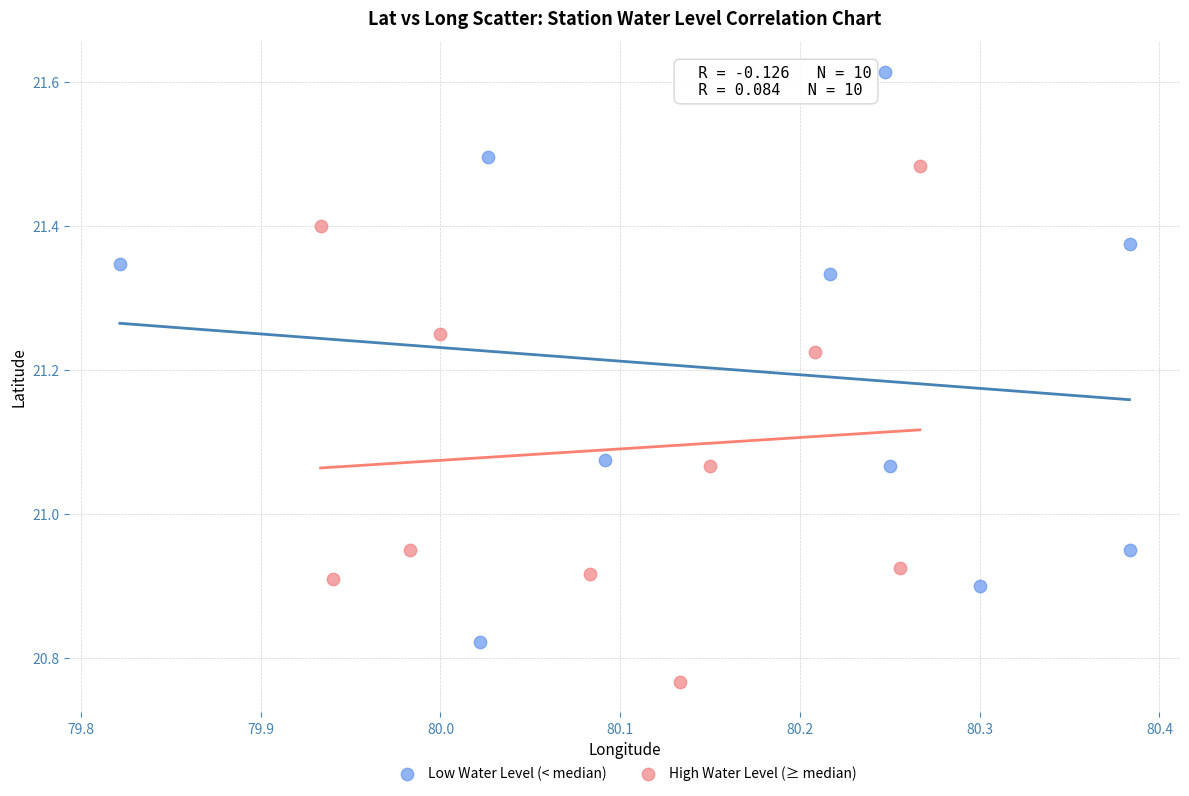

Which series reaches the minimum Y coordinate?

High Water Level (≥ median)